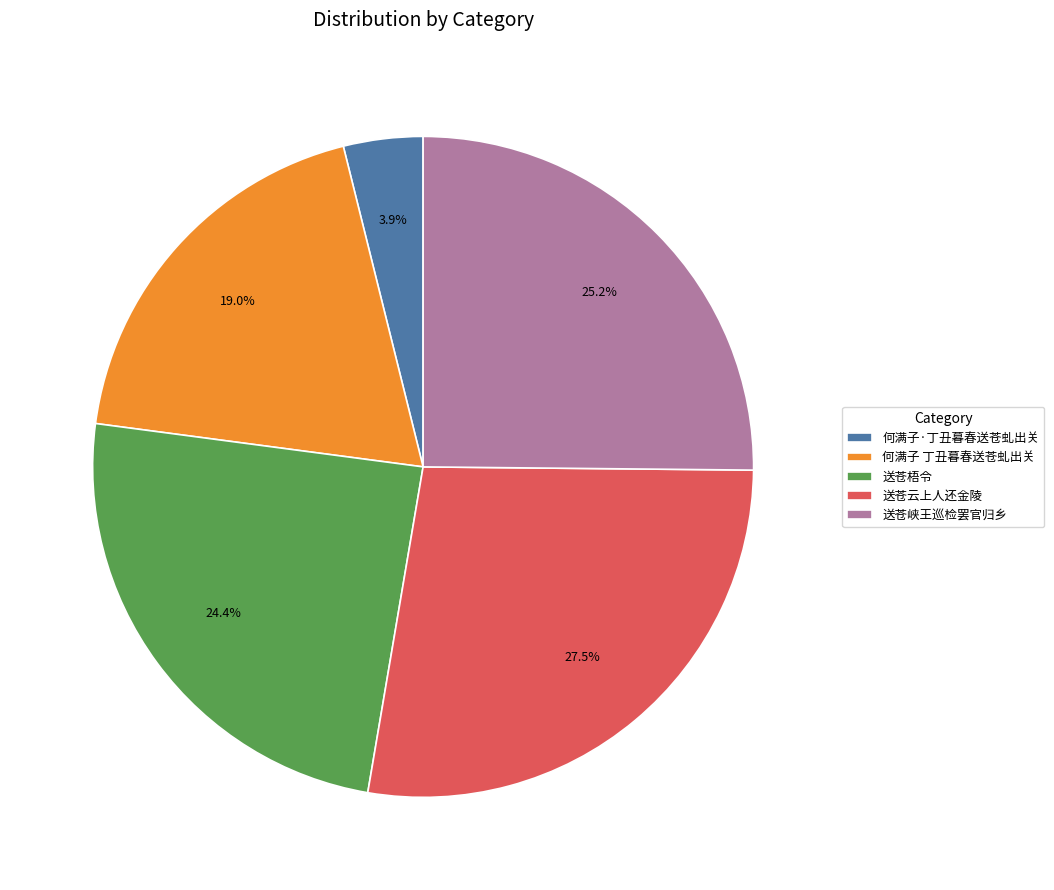

Which slice is the largest?

送苍云上人还金陵